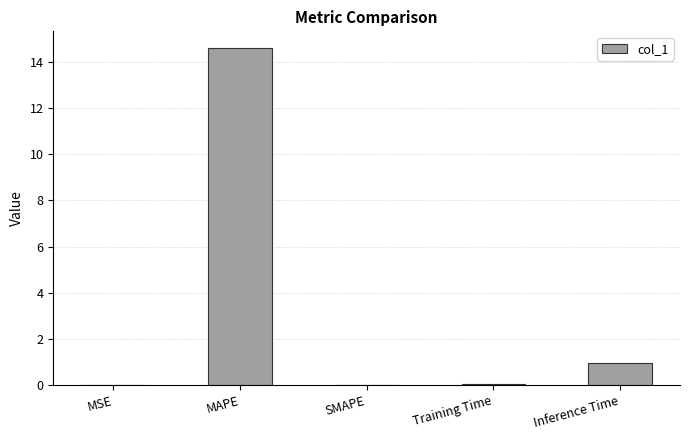

Are the bars horizontal?

No